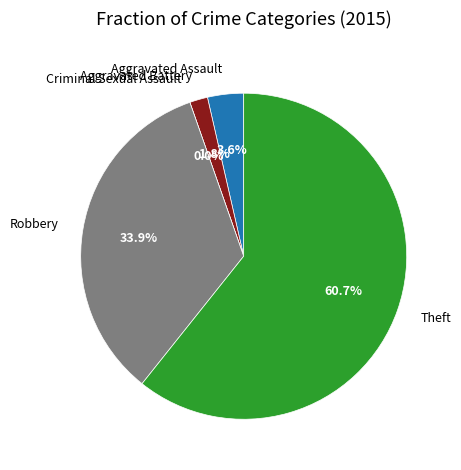

To the nearest percent, what is the difference between the Theft and Aggravated Battery slice percentages?

59%